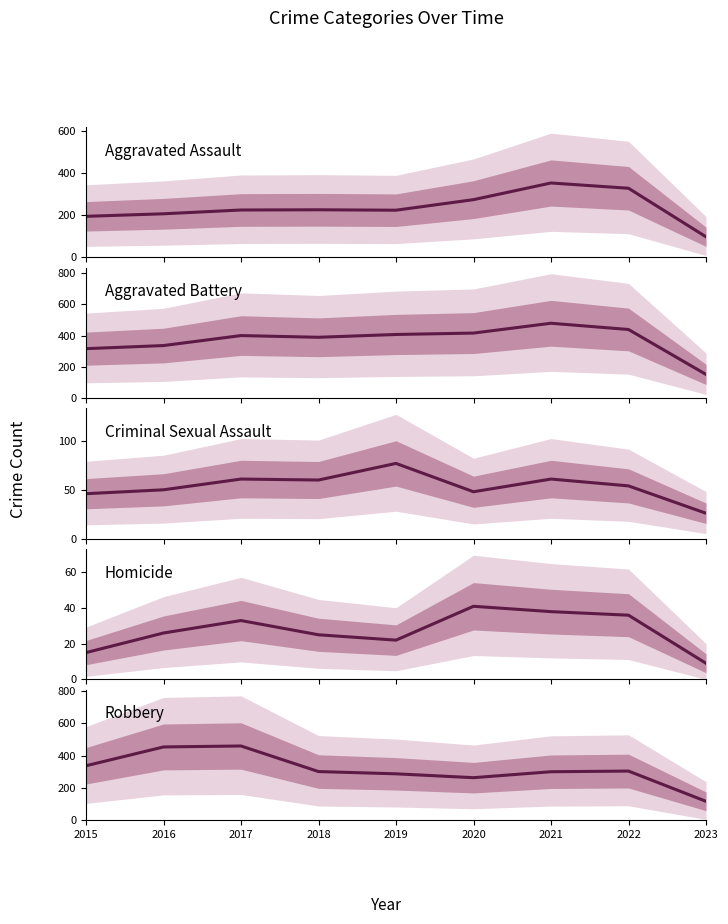

Is the value of Robbery at 2019 greater than the value of Aggravated Assault at 2021?

No